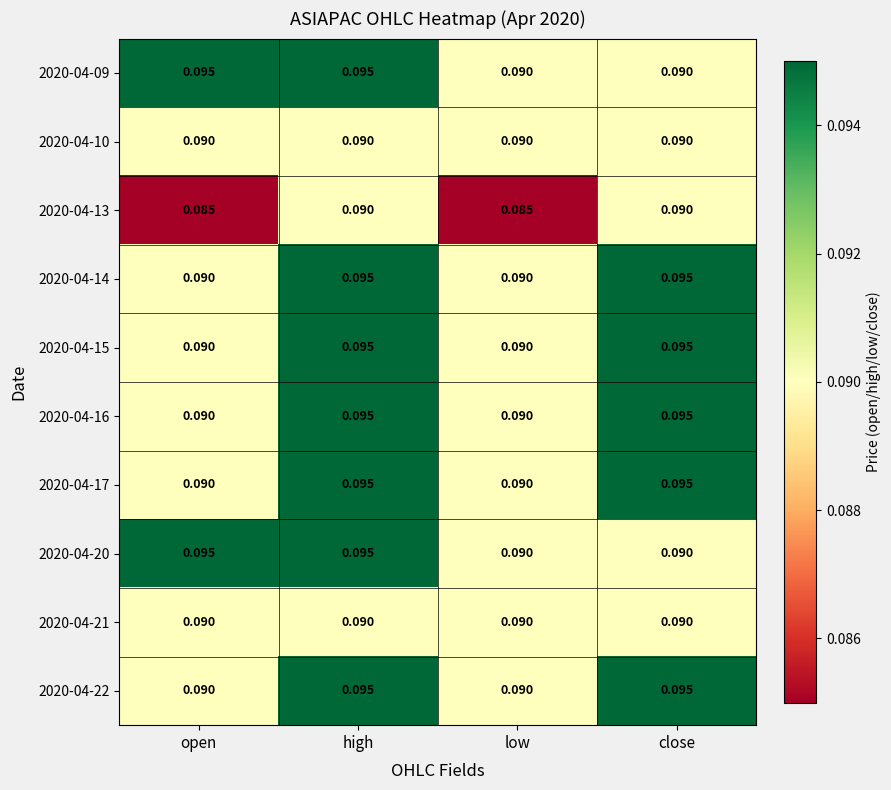

At which category is the sum across all series the highest?

high